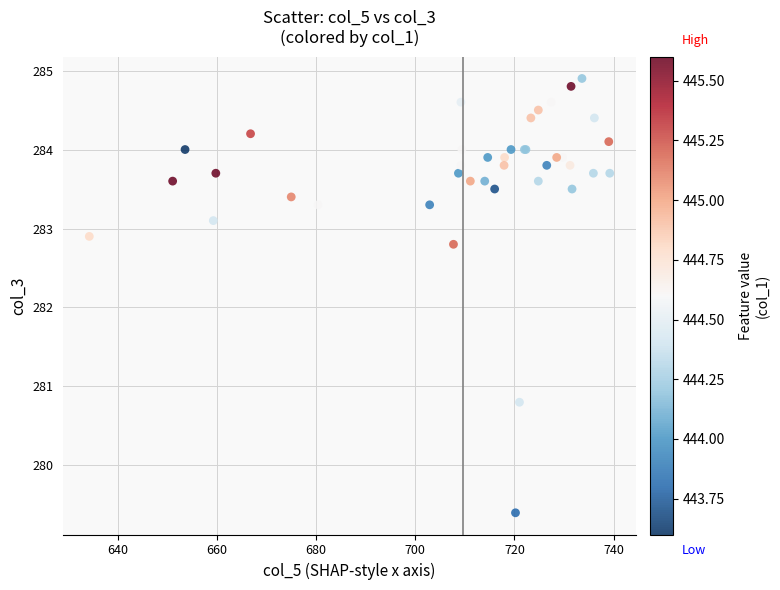

What Y value in the scatter plot is closest to 282?

282.8